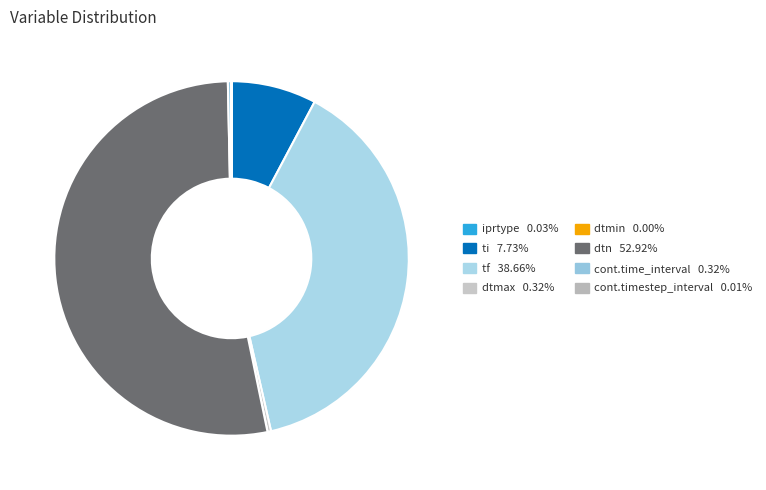

To the nearest percent, what is the difference between the largest and smallest slice percentages?

53%